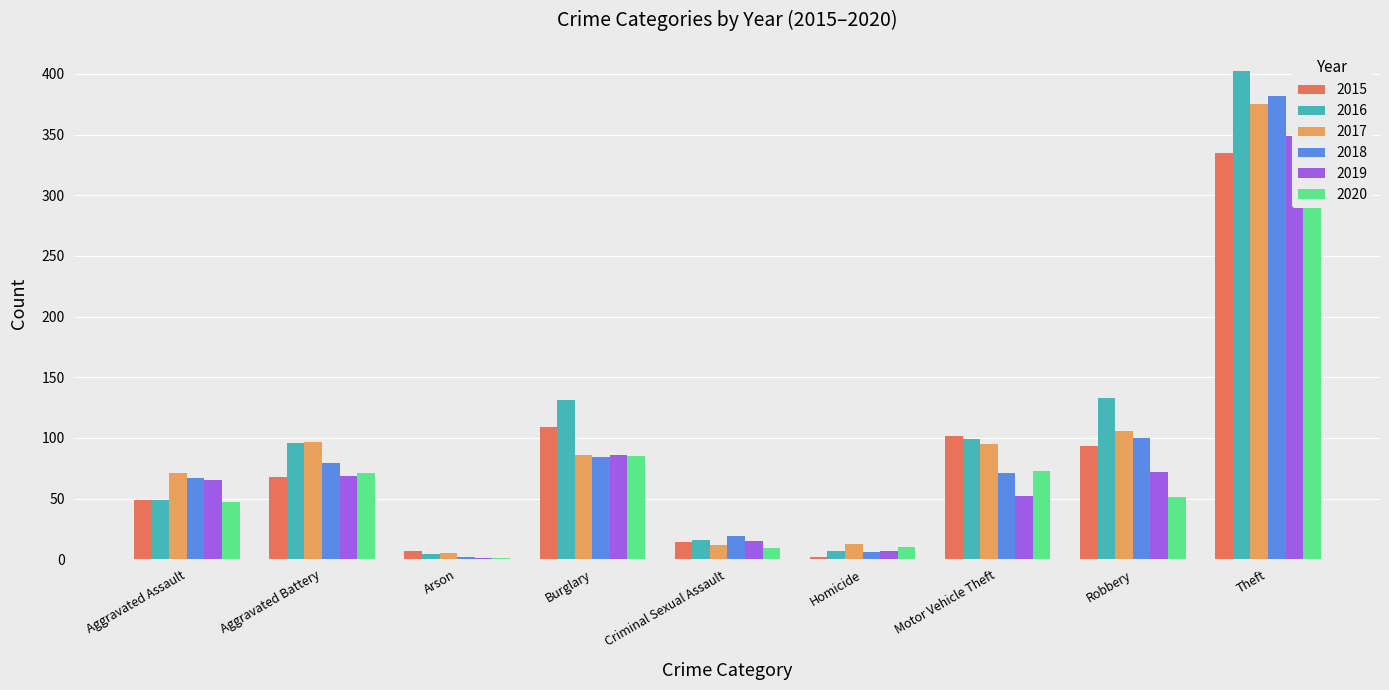

How many values in the 2020 series exceed 51?

4